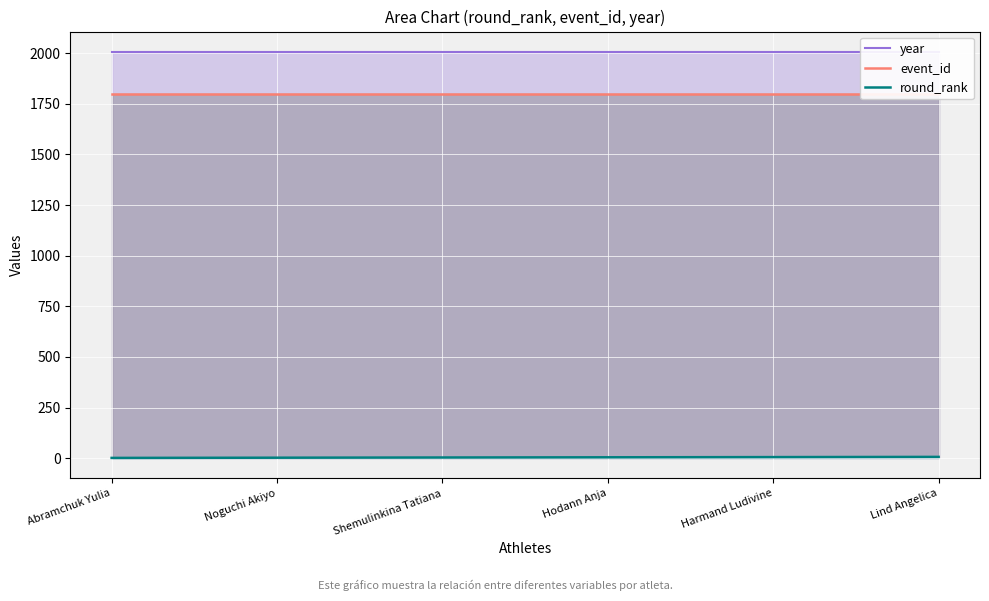

What is the label of the 3rd point from the left?

Shemulinkina Tatiana